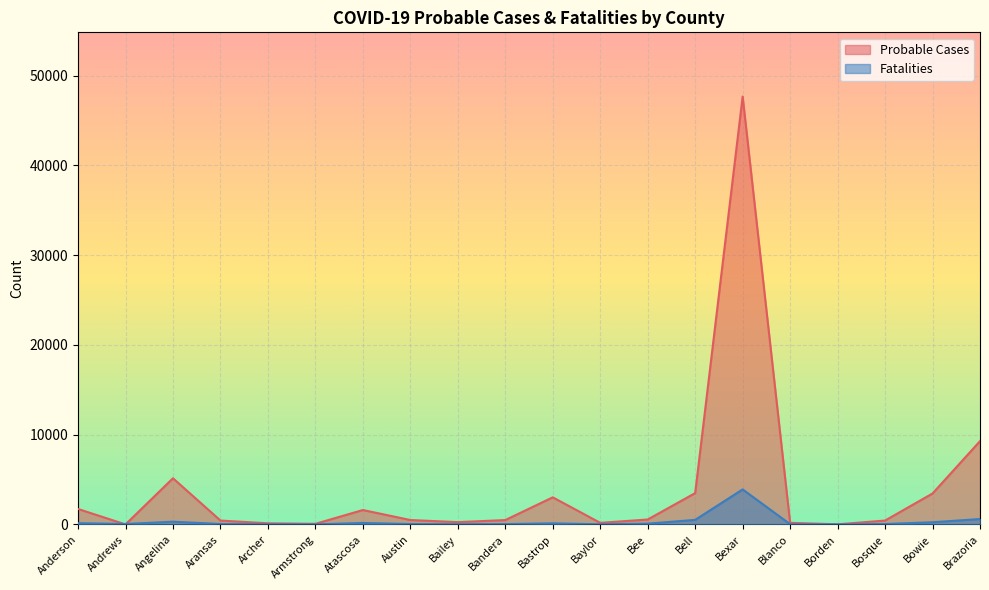

What position from the right is Blanco?

5